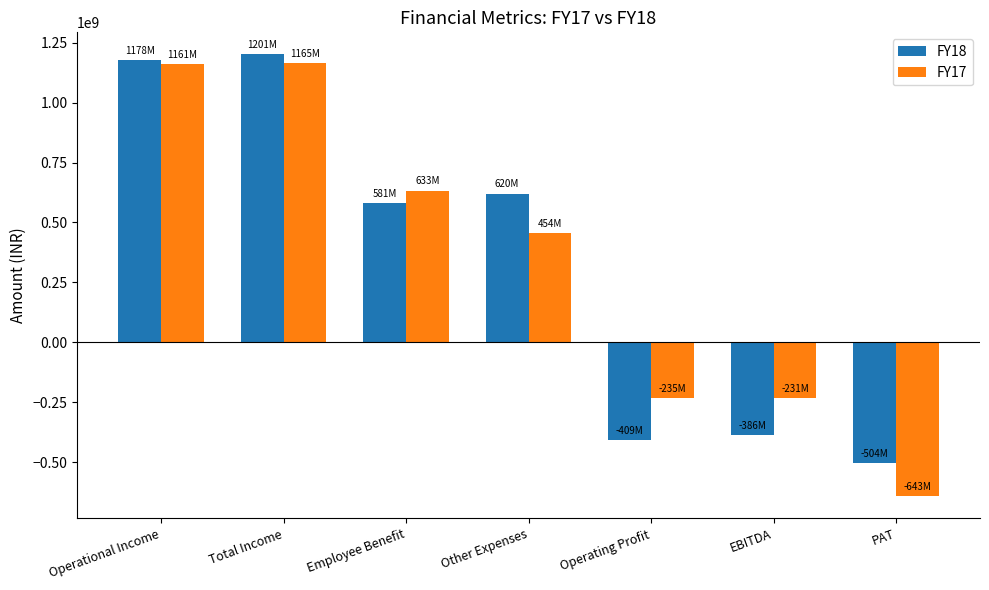

List the series in order of their peak value, highest first.

FY18, FY17